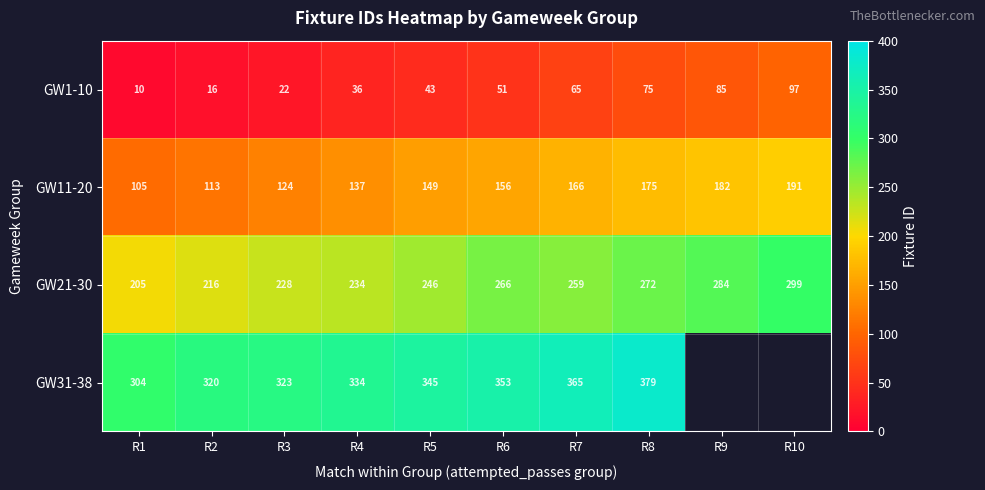

Where is GW21-30 nearest to the value 252?

R5